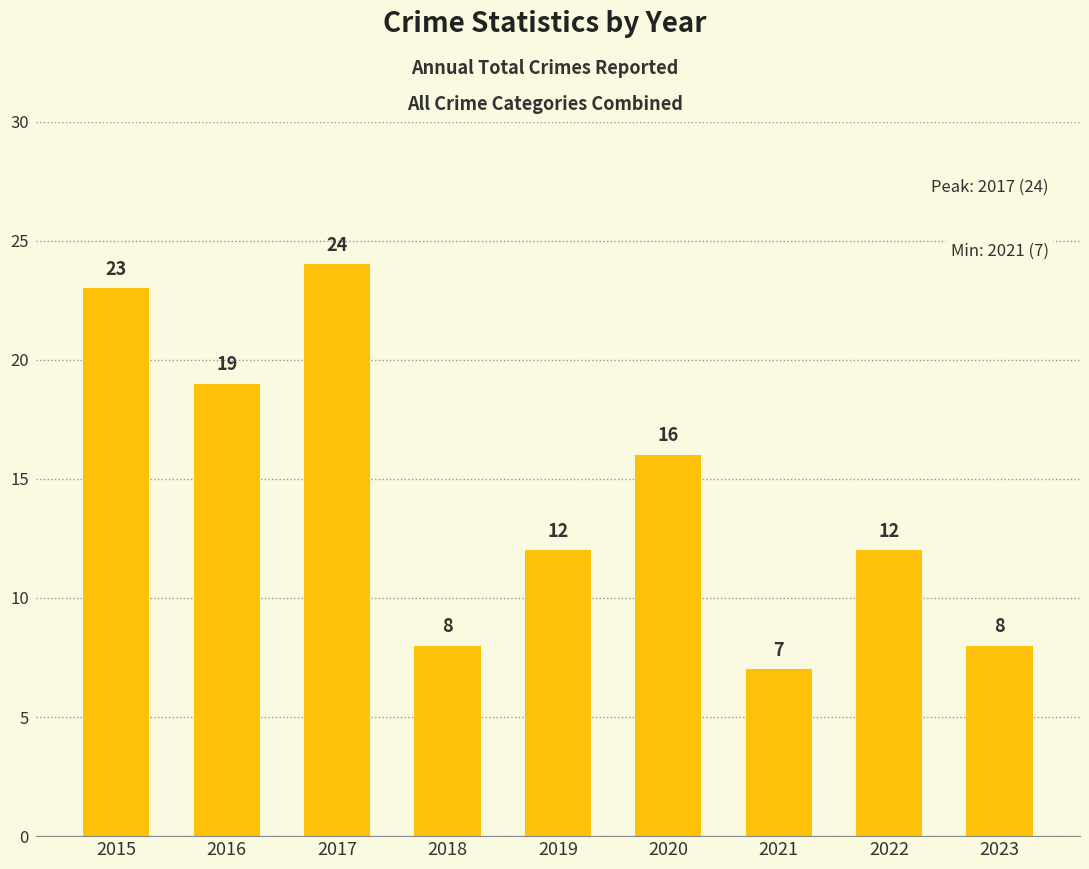

Reading left to right, extract all data points from this chart.

23	19	24	8	12	16	7	12	8